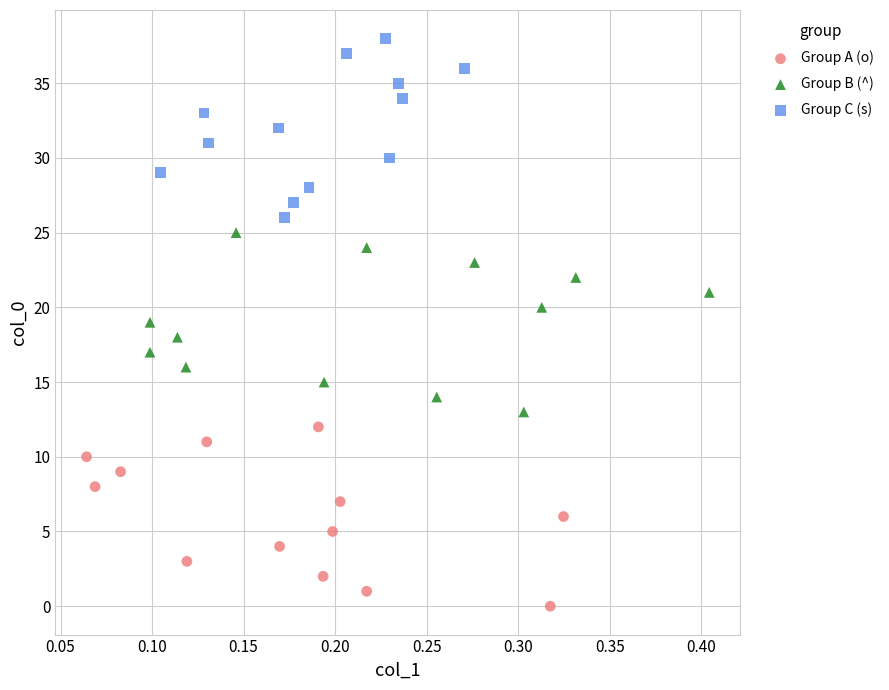

Which series reaches the minimum Y coordinate?

Group A (o)